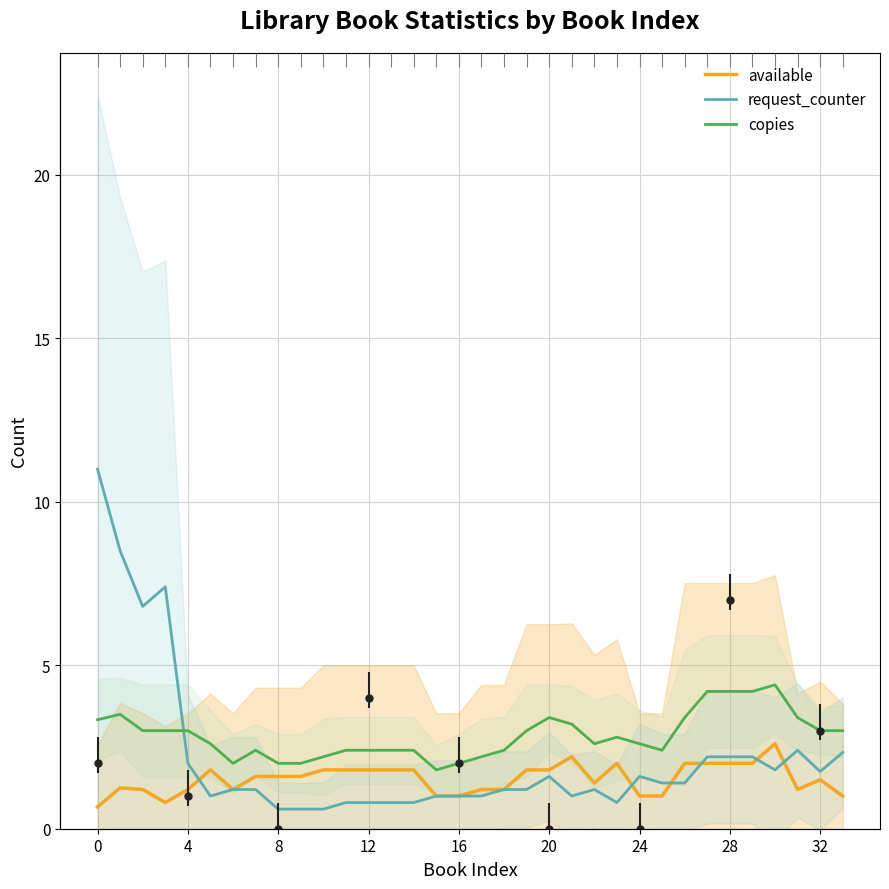

How many times do copies and request_counter cross each other?

1